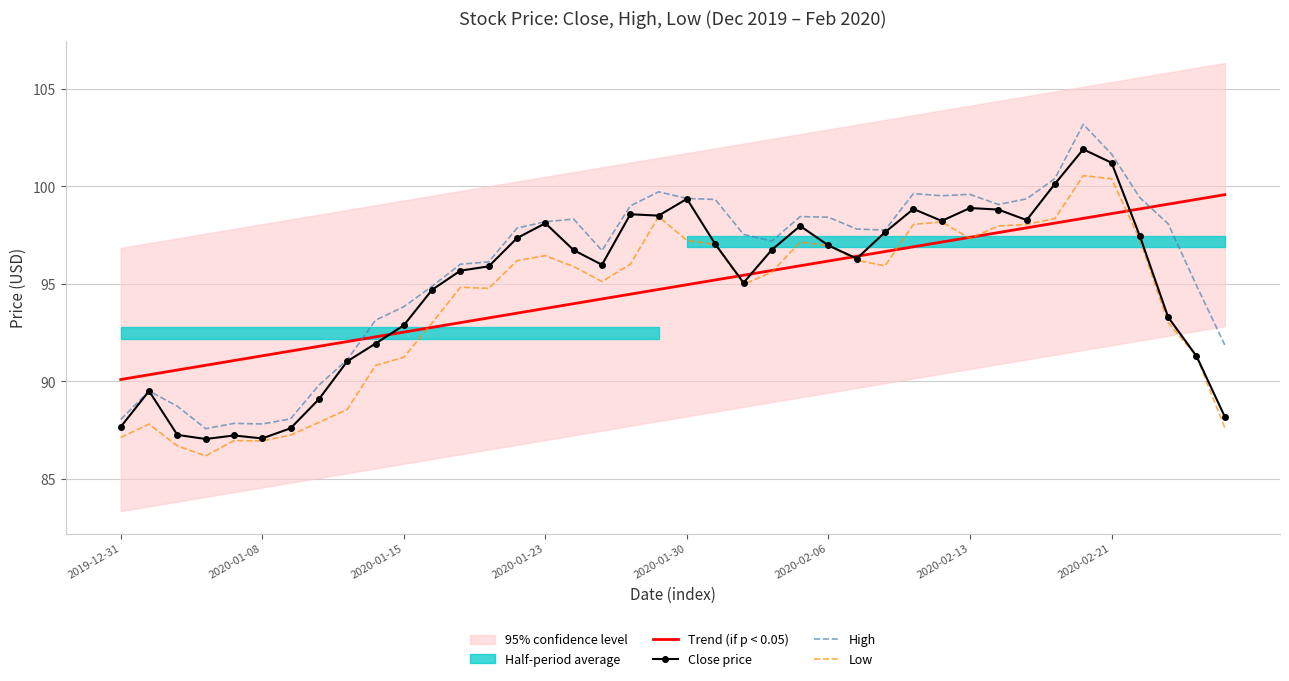

Which series has the largest range (max minus min)?

High